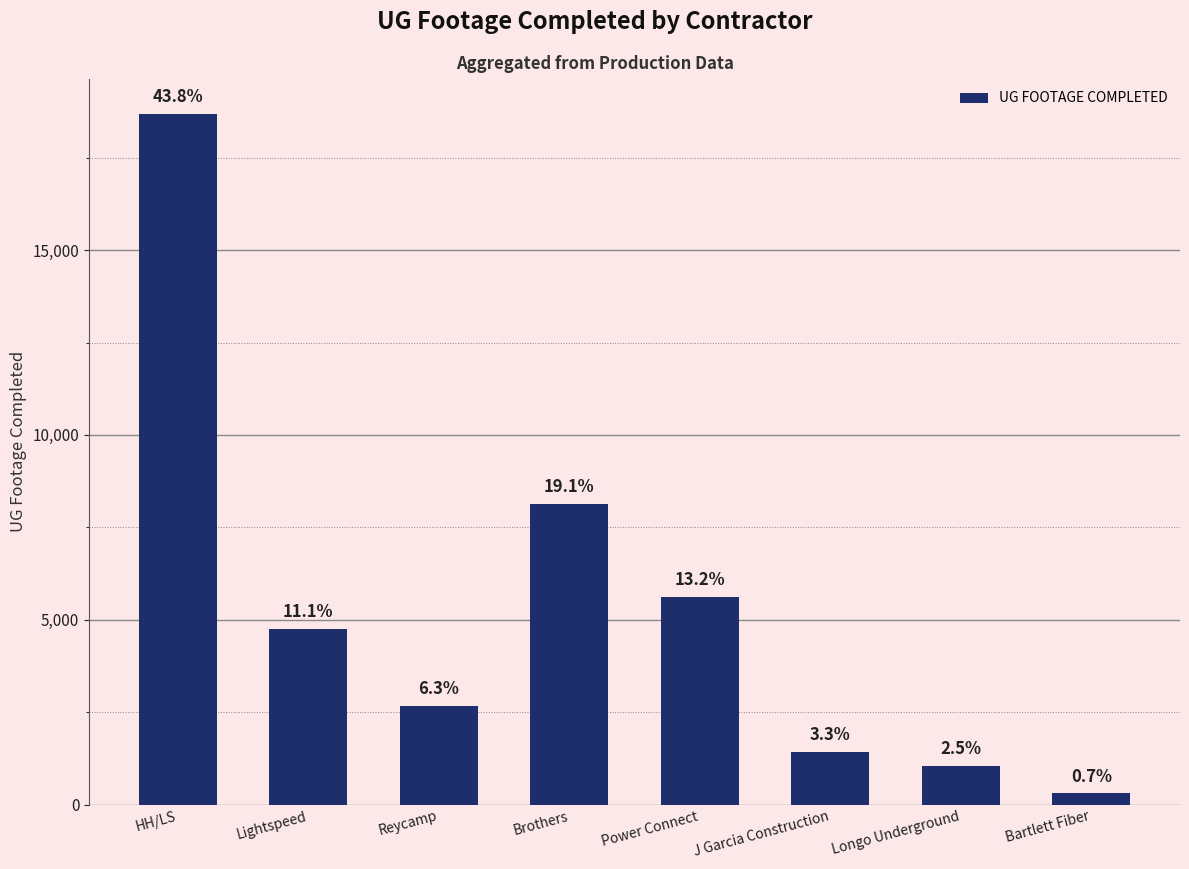

How many bars are there in total?

8